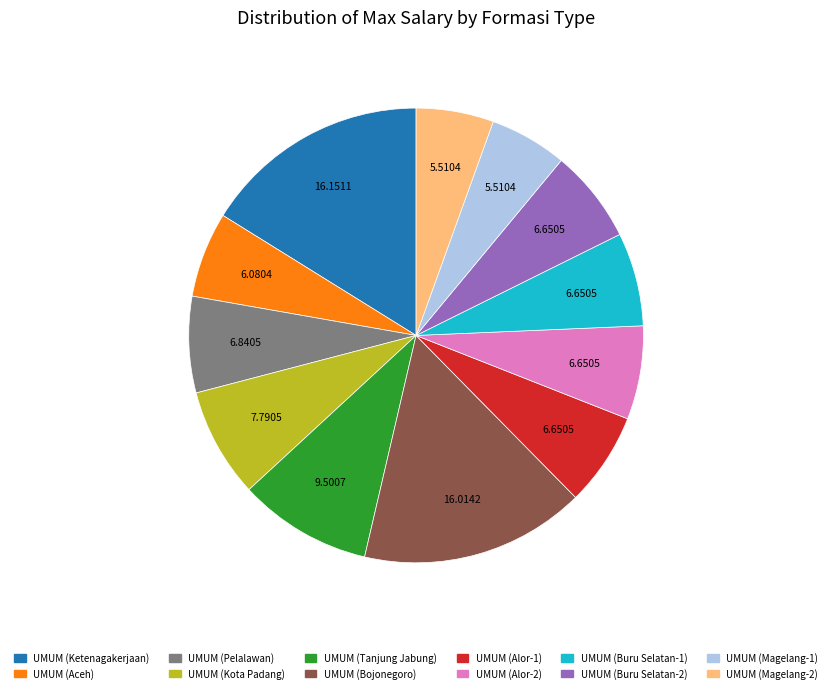

Do UMUM (Pelalawan) and UMUM (Kota Padang) together represent more than half of the pie?

No